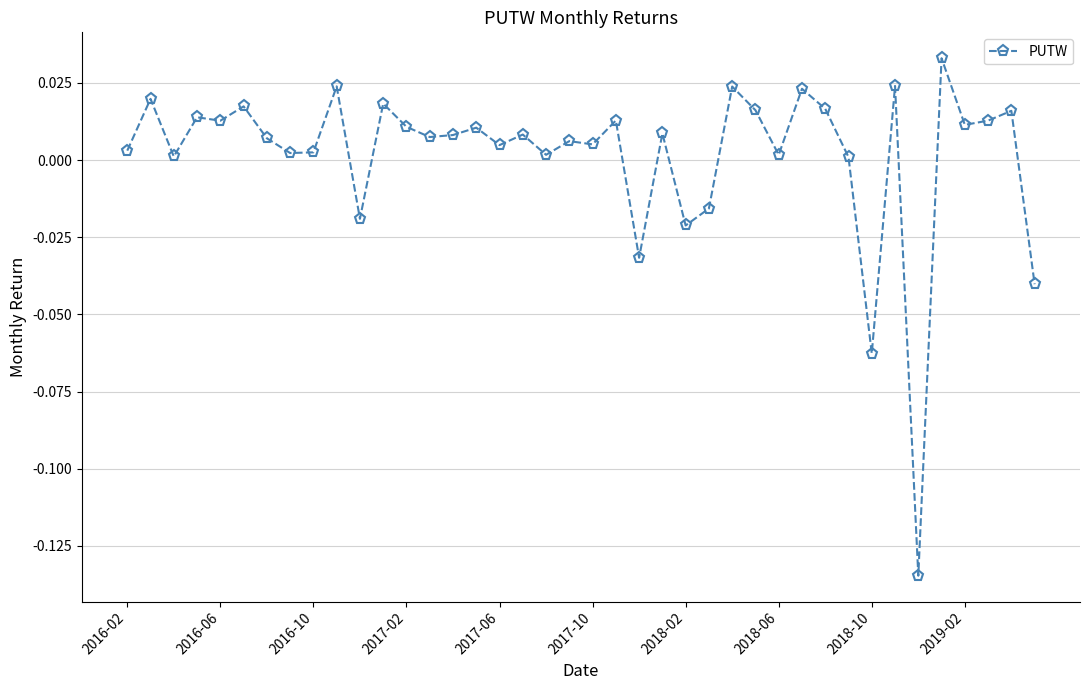

Where is the data nearest to the value 0?

31